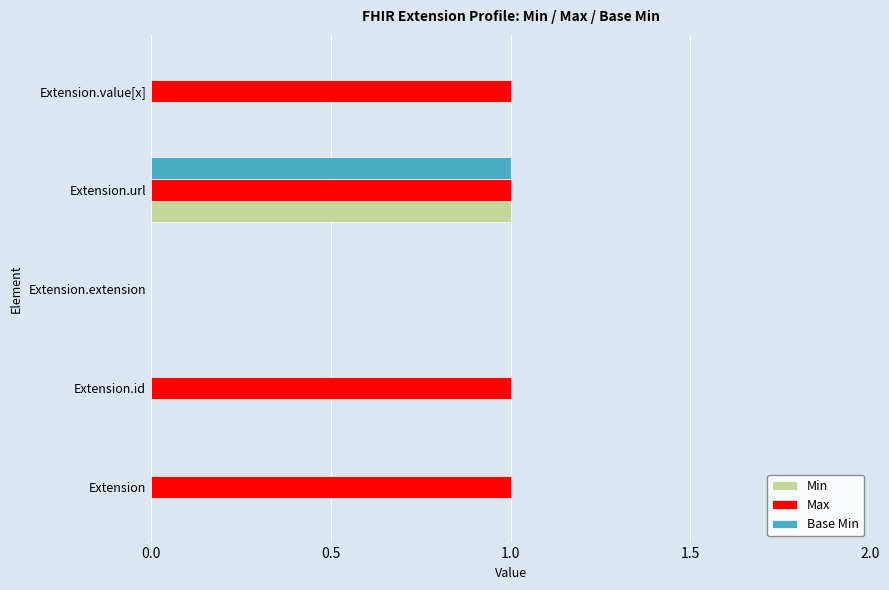

What are all the series names shown in the legend?

Min, Max, Base Min